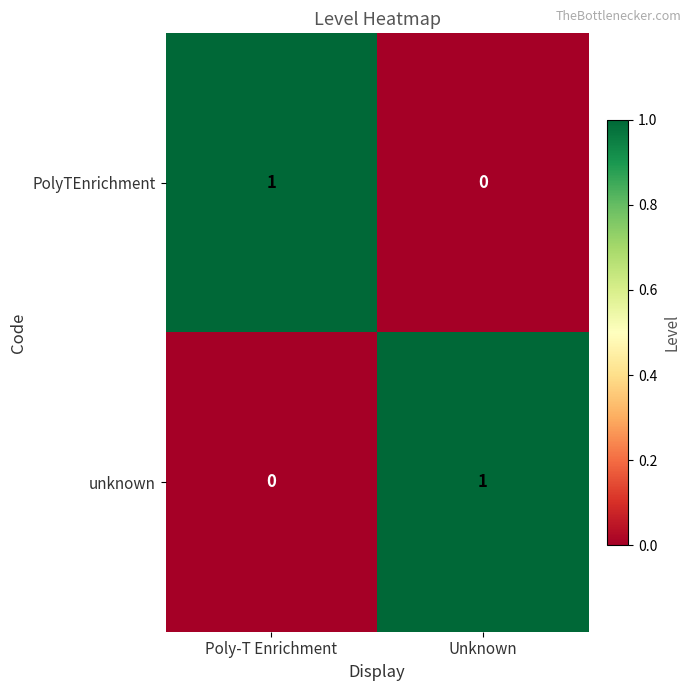

True or false: PolyTEnrichment has a value of 1 at Poly-T Enrichment.

True